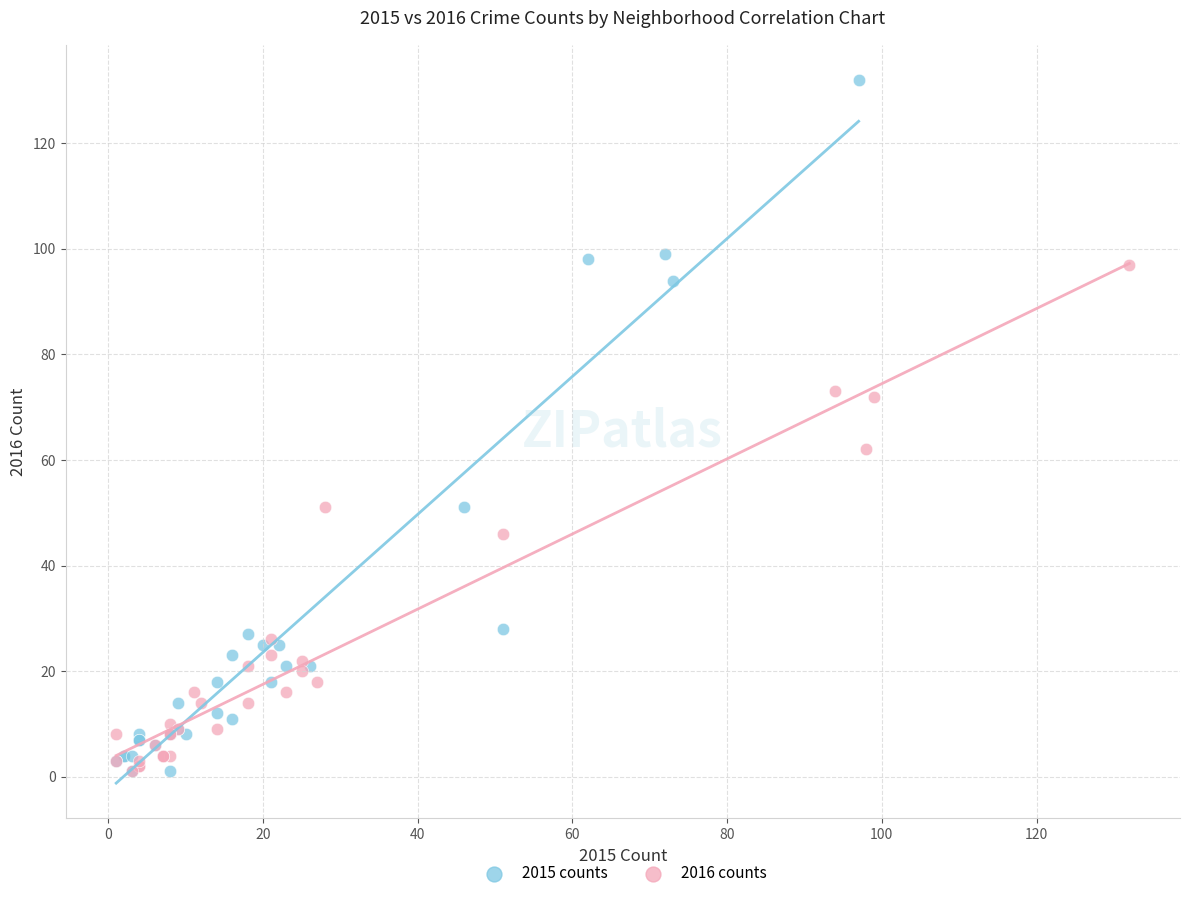

Which series has the largest Y range (max minus min)?

2015 counts